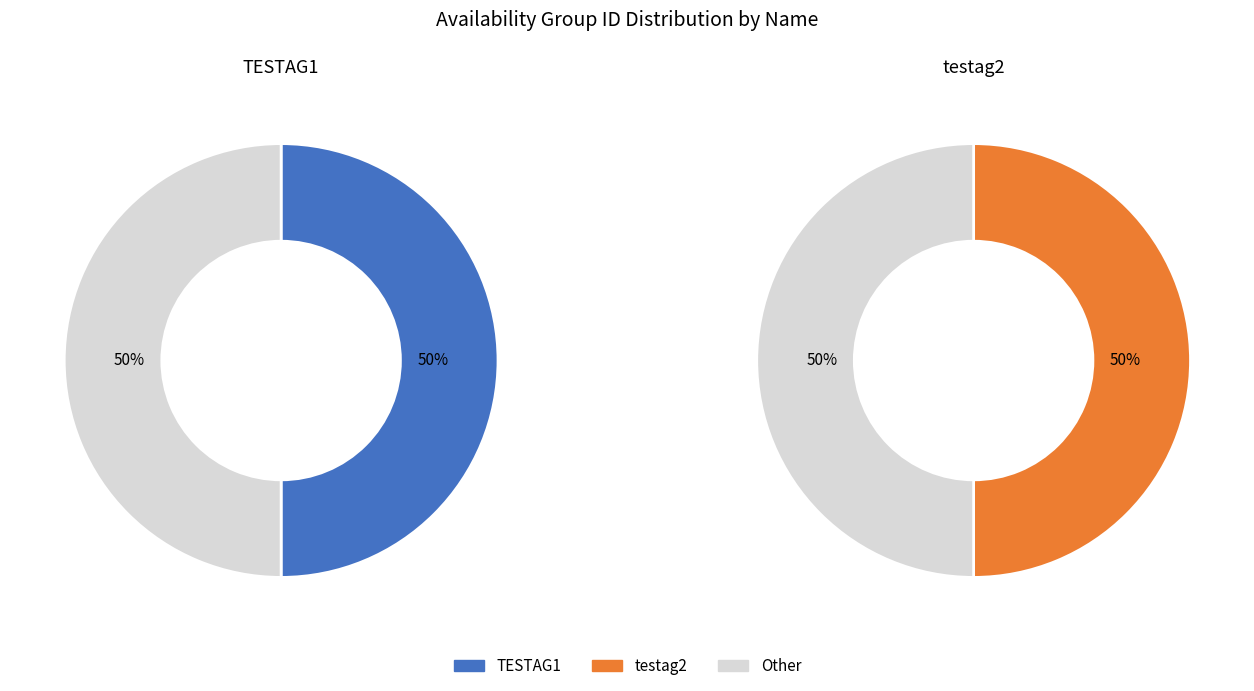

What percentage is the TESTAG1 slice, to the nearest percent?

50%